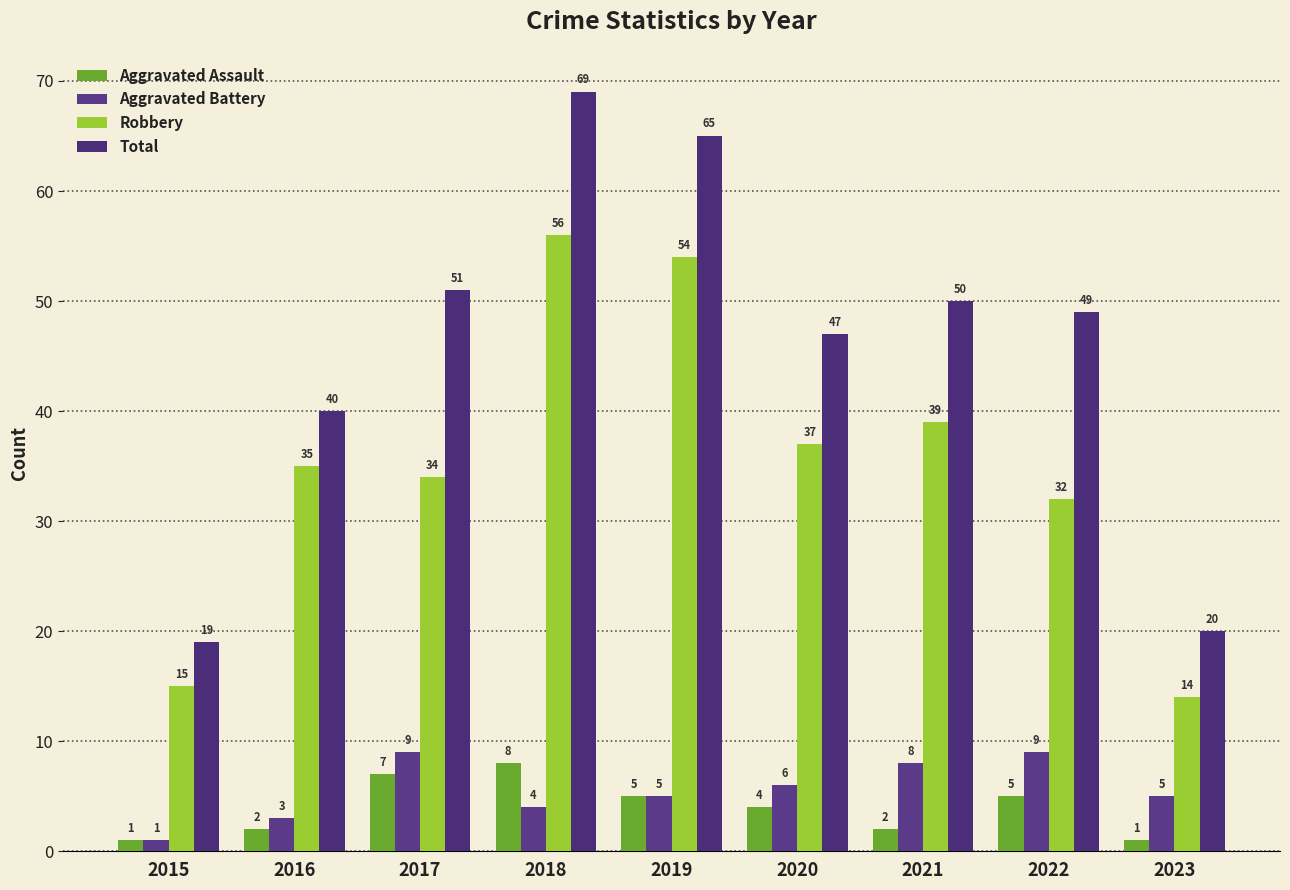

Count the Aggravated Battery values in the range 4 to 8.

5